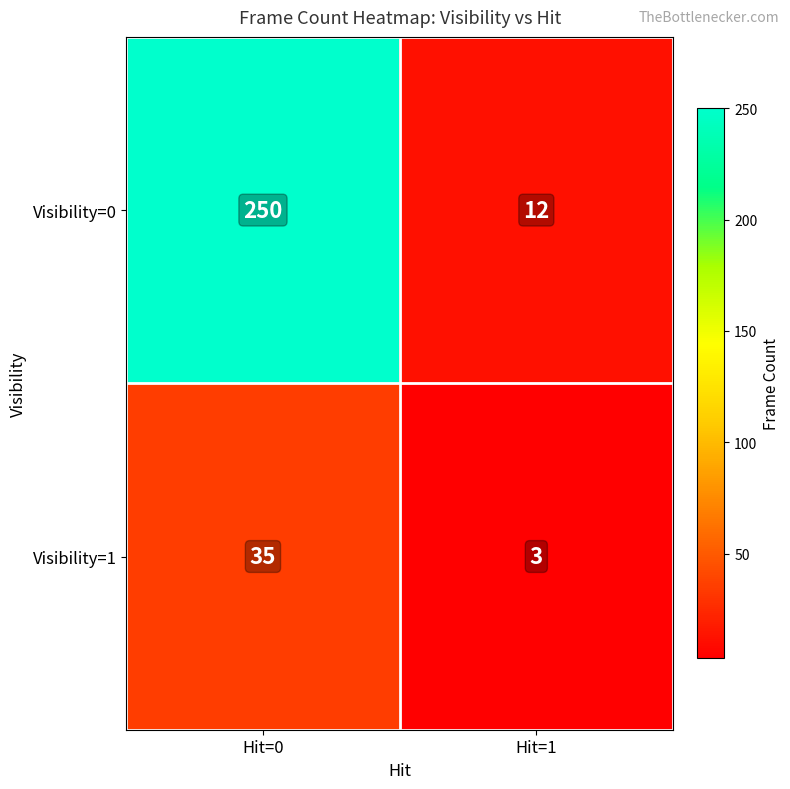

Which category has the lowest value across all series?

Hit=1